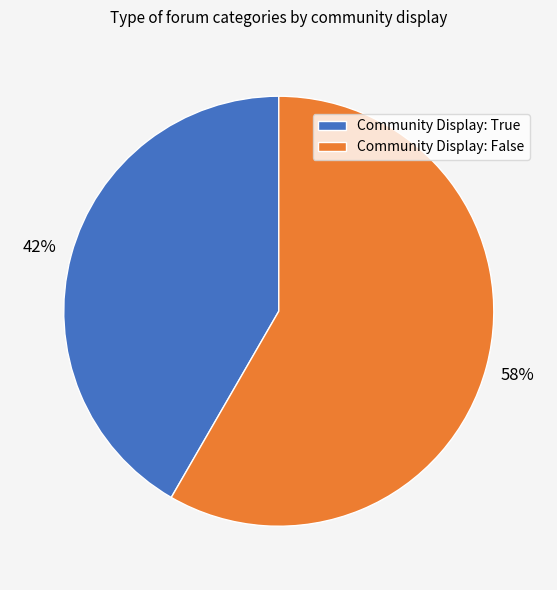

How many segments does this pie chart have?

2